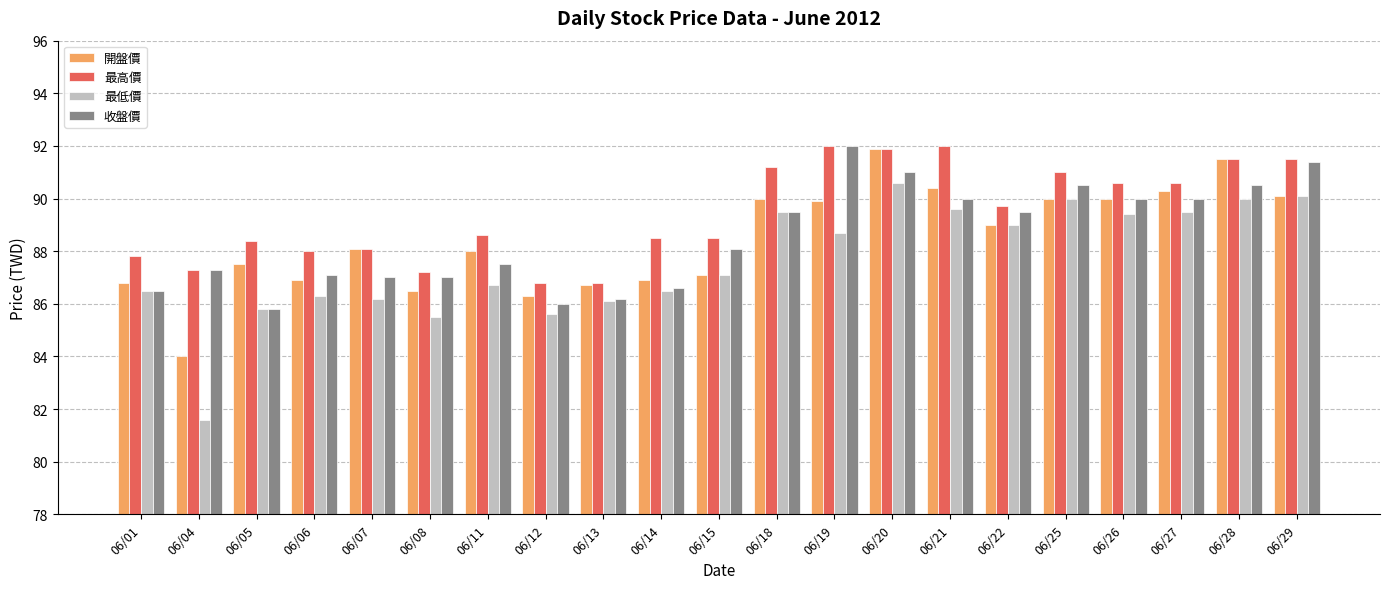

Which category has the lowest value across all series?

06/04